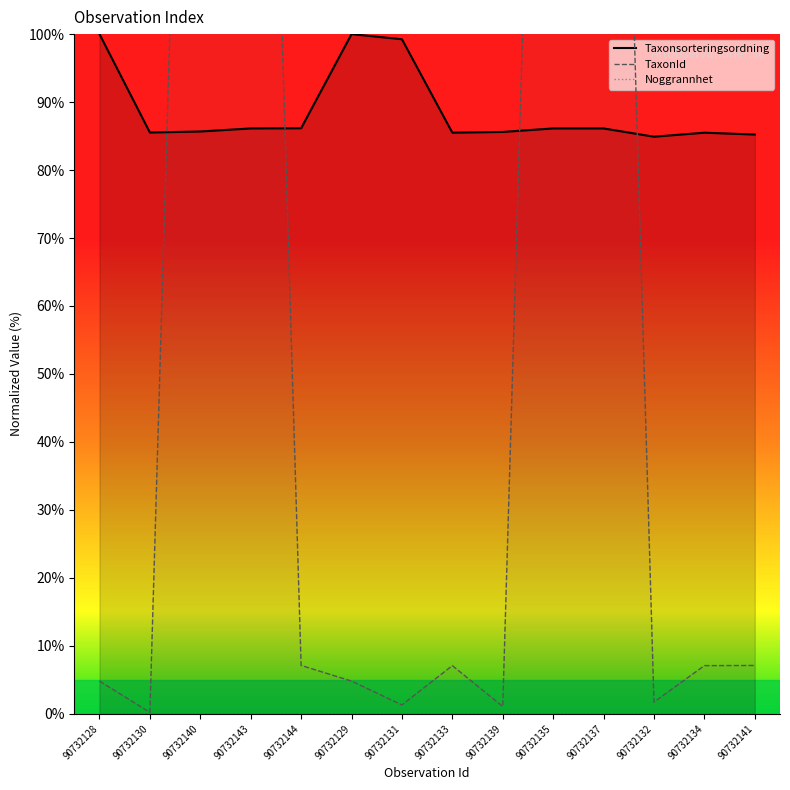

What is the average value of the Taxonsorteringsordning series?

88.7